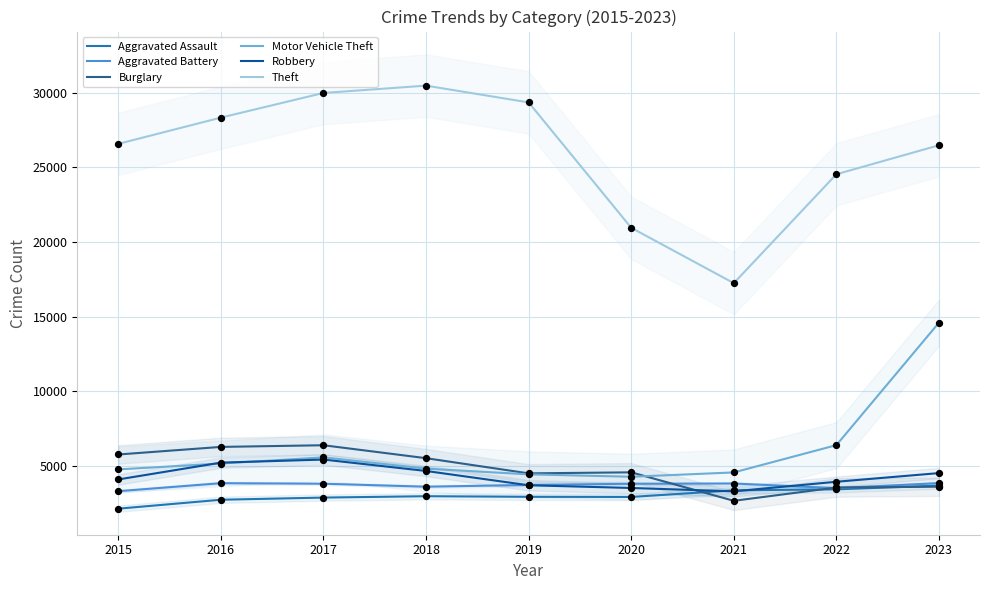

Which series has the largest total across all categories?

Theft